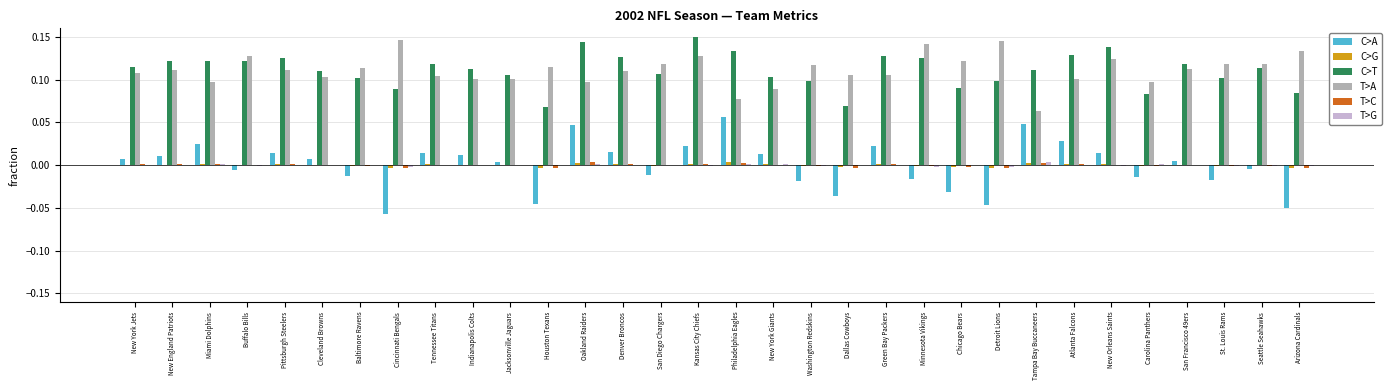

True or false: C>T has a value of 0.1 at Tennessee Titans.

True